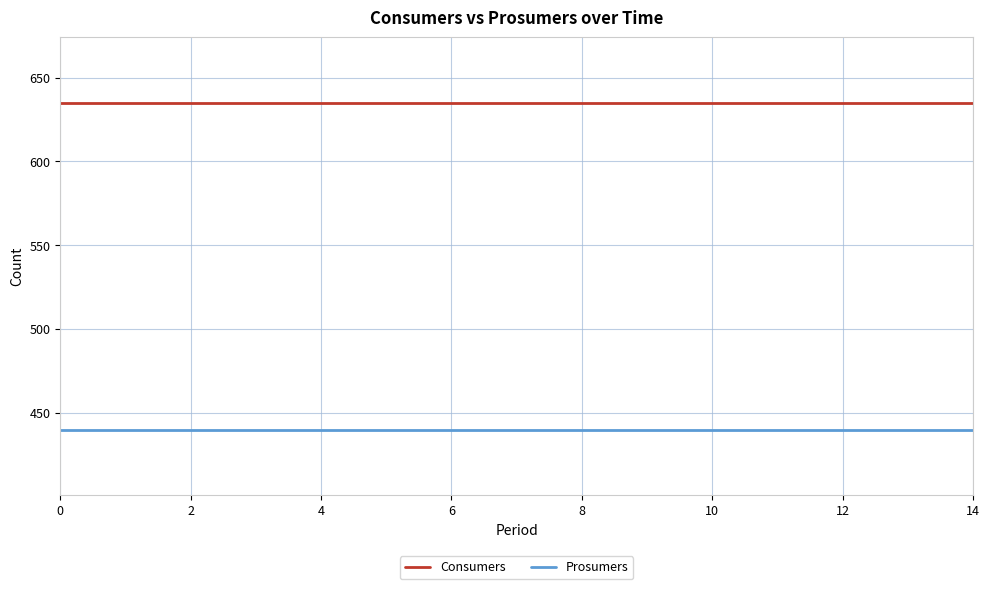

List the series in order of their peak value, highest first.

Consumers, Prosumers